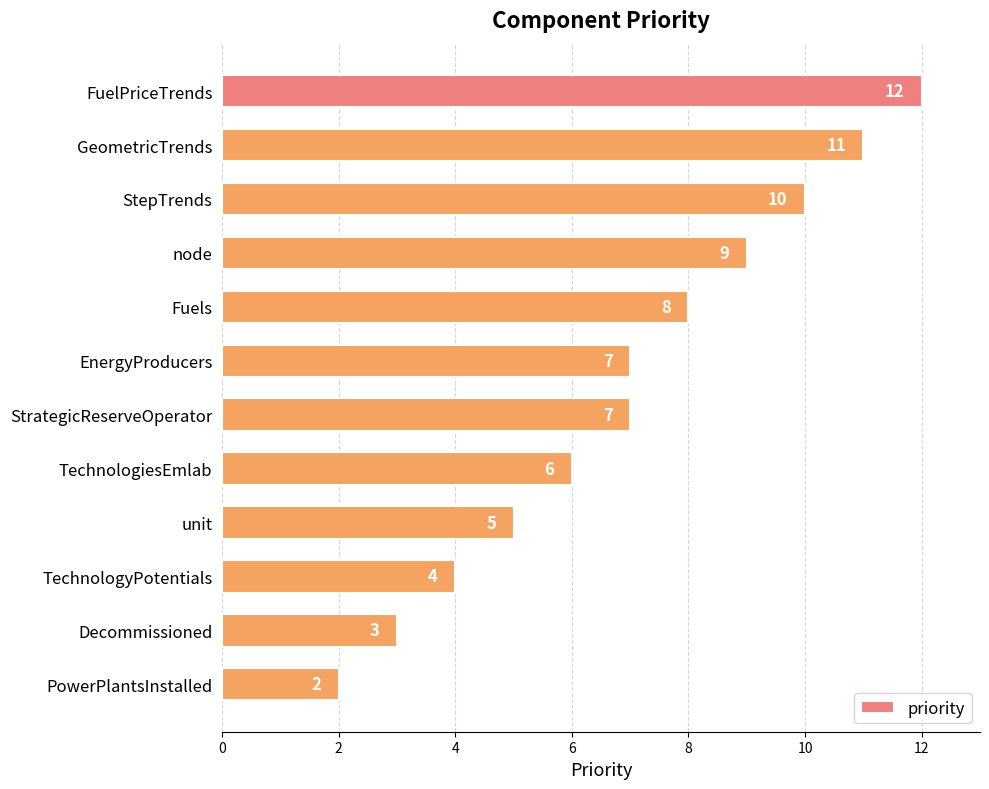

Count the values in the range 5 to 10.

7